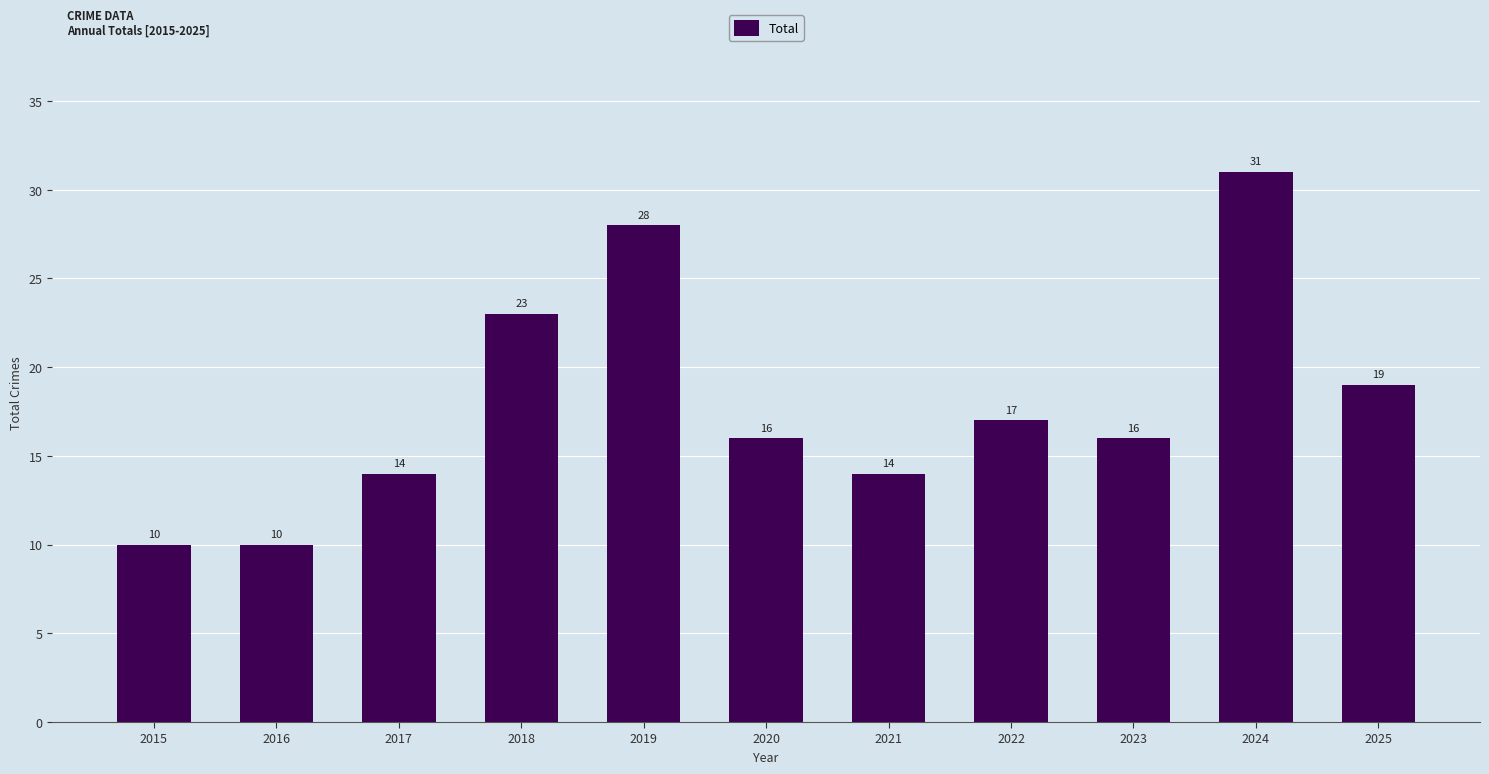

How many categories are shown in the chart?

11